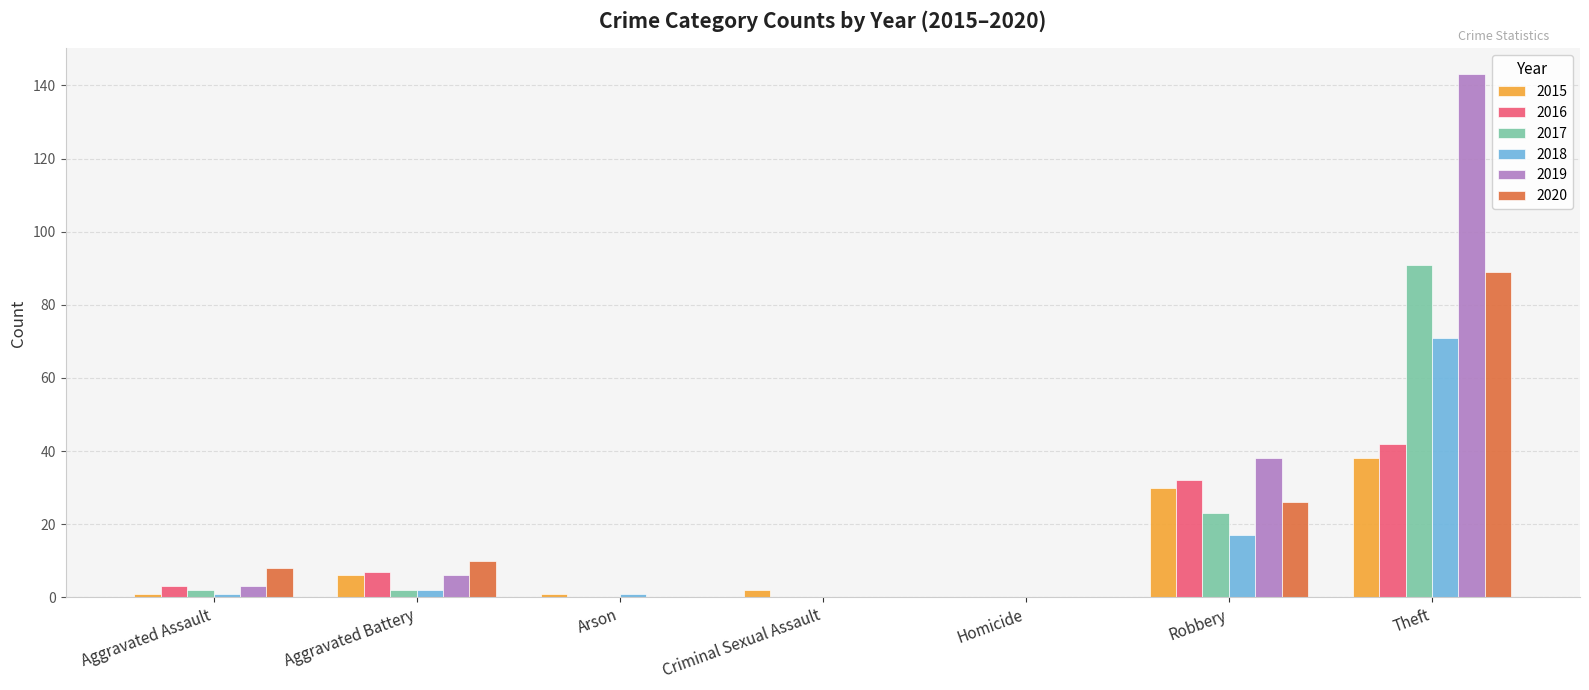

Reading right to left, what are all the values shown in this chart?

2015: 38	30	0	2	1	6	1
2016: 42	32	0	0	0	7	3
2017: 91	23	0	0	0	2	2
2018: 71	17	0	0	1	2	1
2019: 143	38	0	0	0	6	3
2020: 89	26	0	0	0	10	8